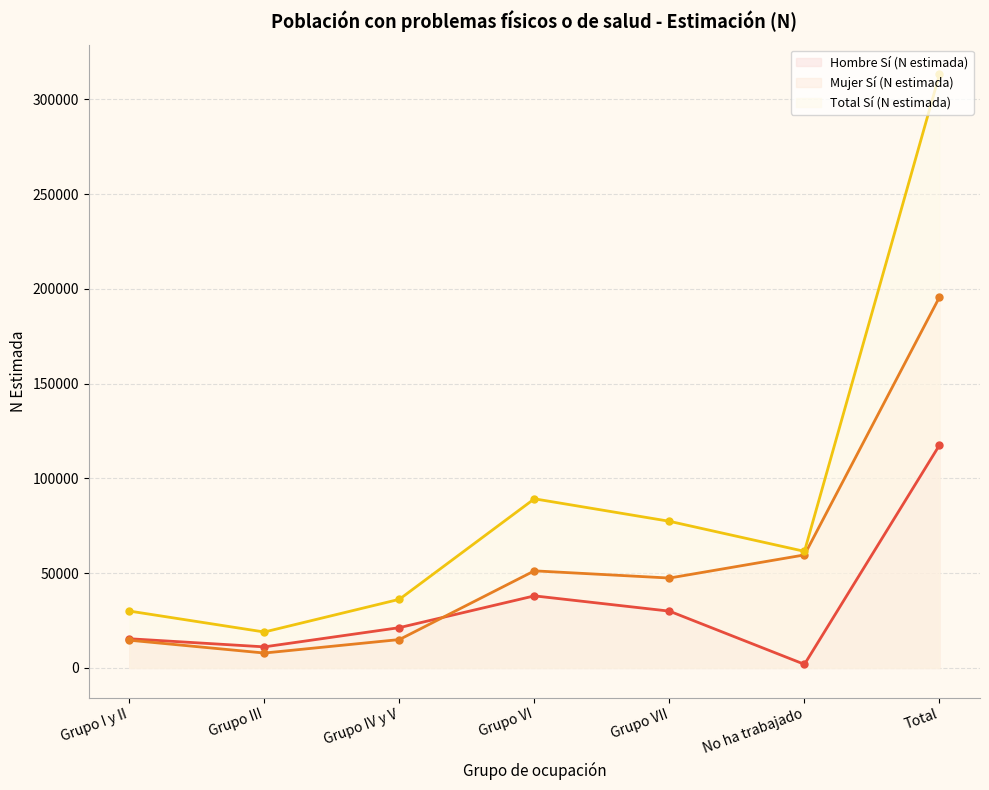

At which category does the chart reach its minimum across all series?

No ha trabajado